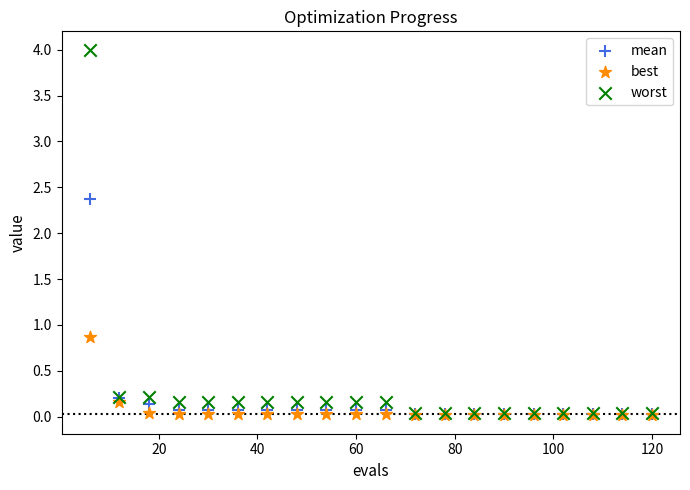

Across all series, what Y value is closest to 2?

2.4